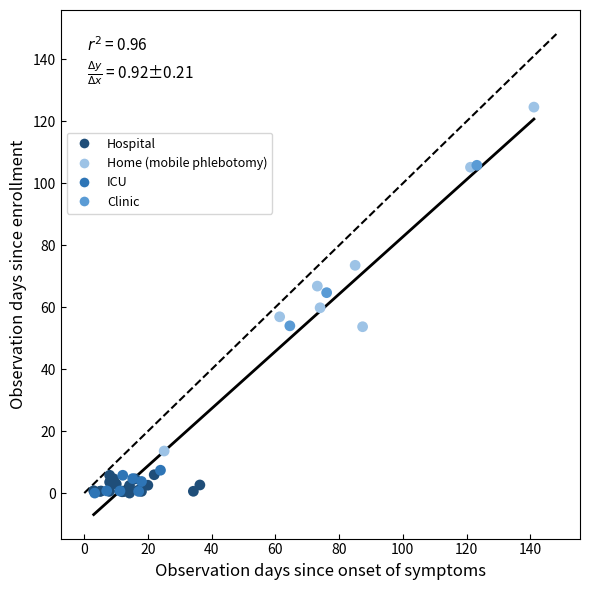

Which series contains the highest Y value?

Home (mobile phlebotomy)